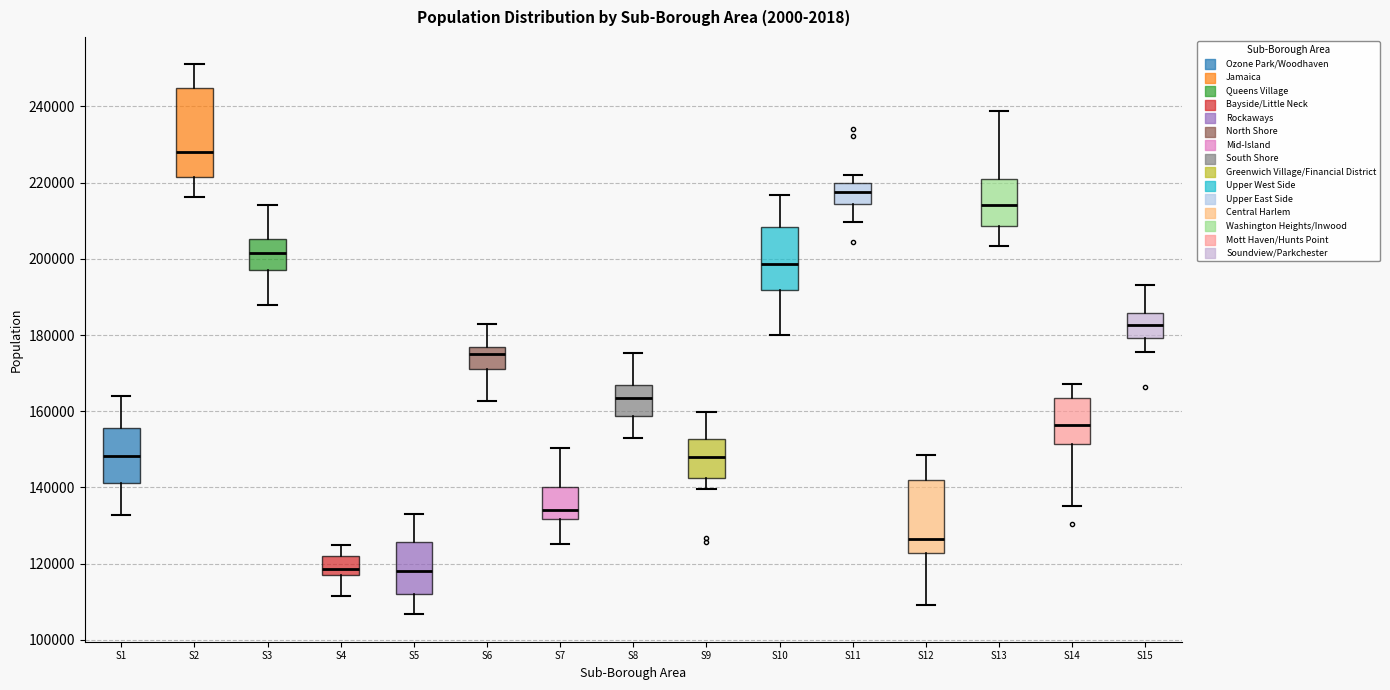

Where does the lower whisker of the box for S5 end on the y-axis? The values are not printed on the chart, so give them approximately, as read against the axis.

106000